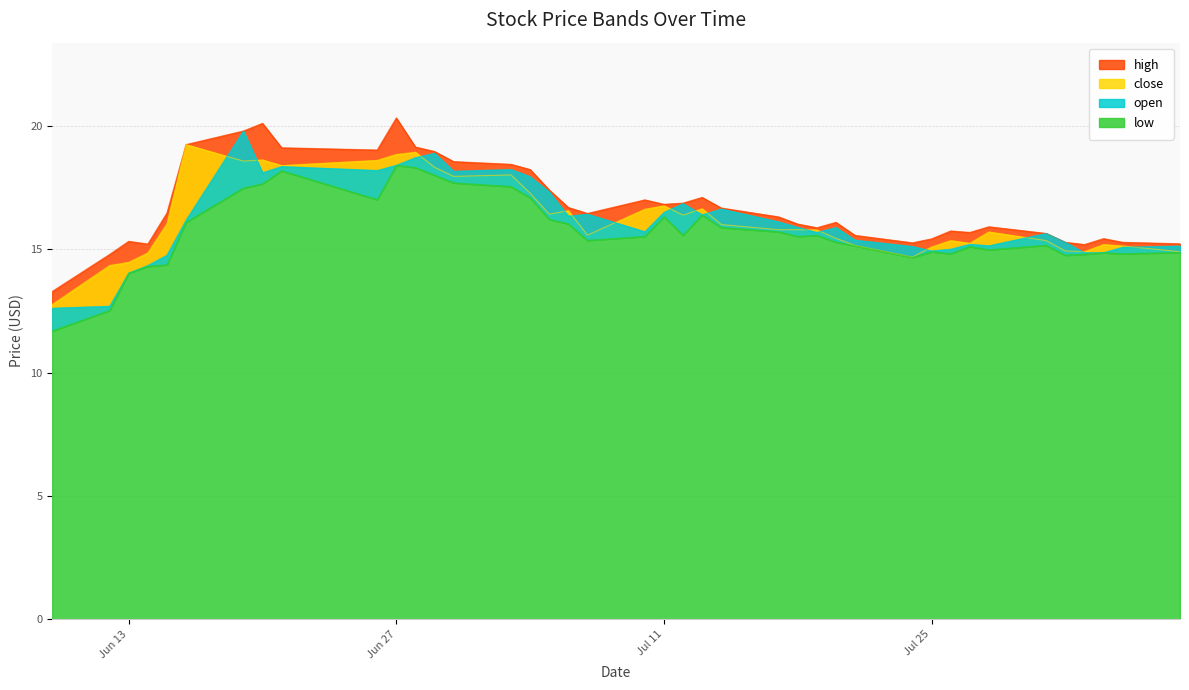

What is the average value of the high series?

16.8